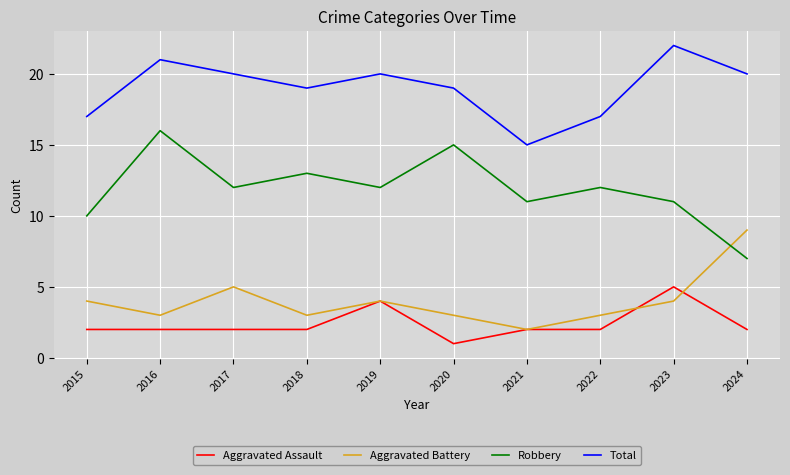

In Aggravated Battery, how many points are lower than both neighbors (excluding endpoints)?

3